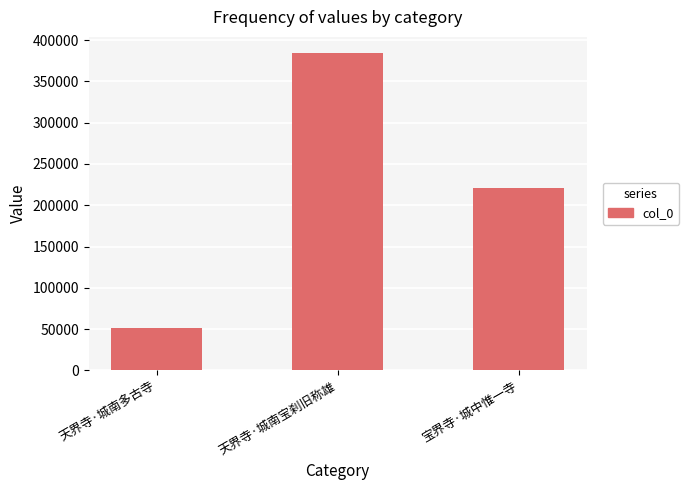

What is the label of the 2nd bar from the right?

天界寺·城南宝刹旧称雄